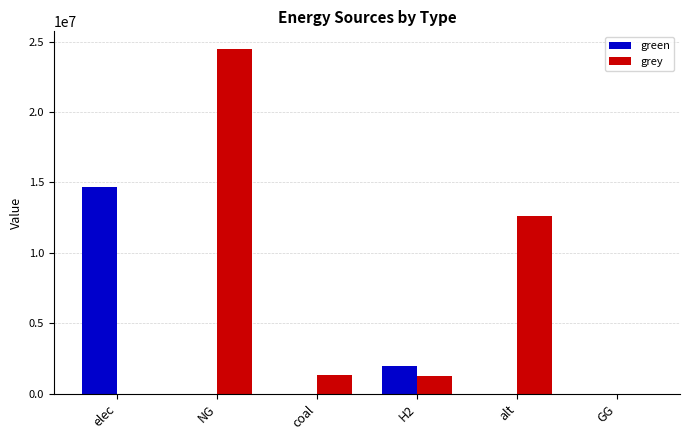

Is it true that grey equals 1231776.9 at H2?

True